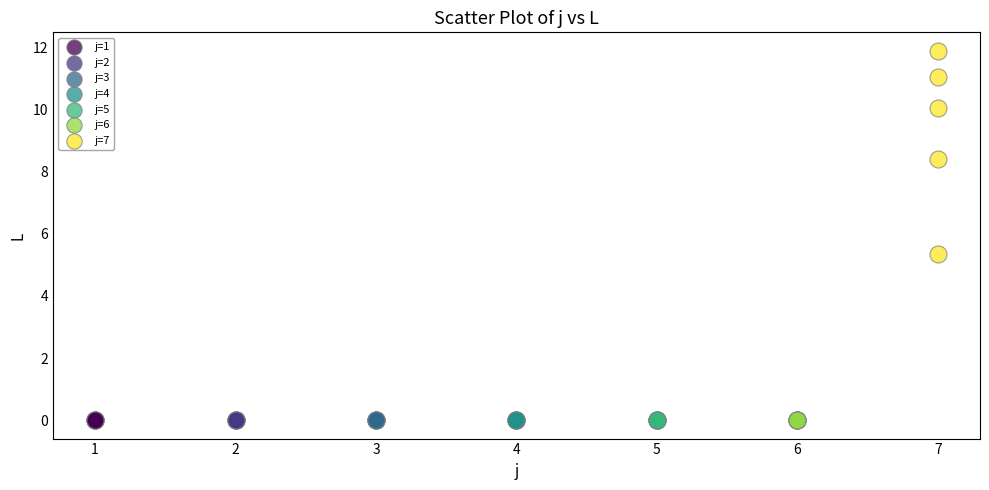

Which series contains the highest Y value?

j=7